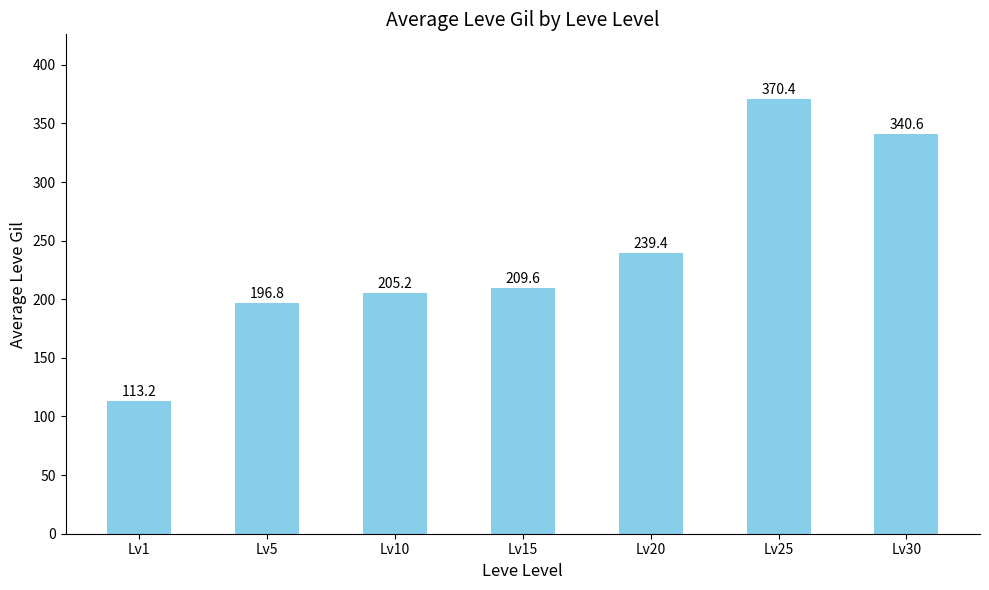

Reading left to right, transcribe all the data shown in this chart.

Lv1=113.2	Lv5=196.8	Lv10=205.2	Lv15=209.6	Lv20=239.4	Lv25=370.4	Lv30=340.6